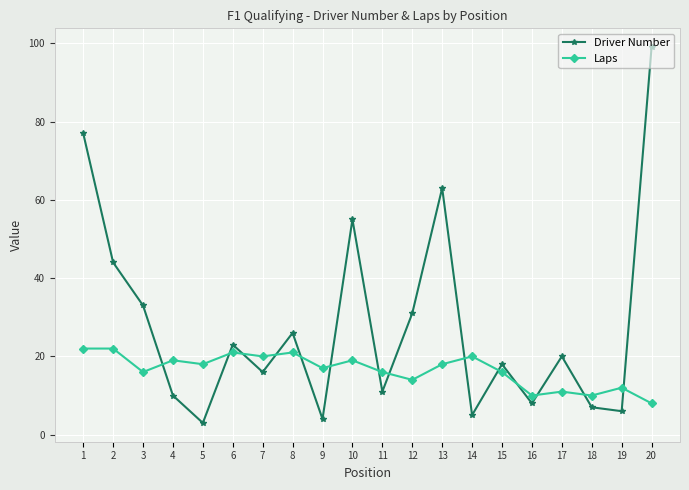

At which category is the sum across all series the highest?

20